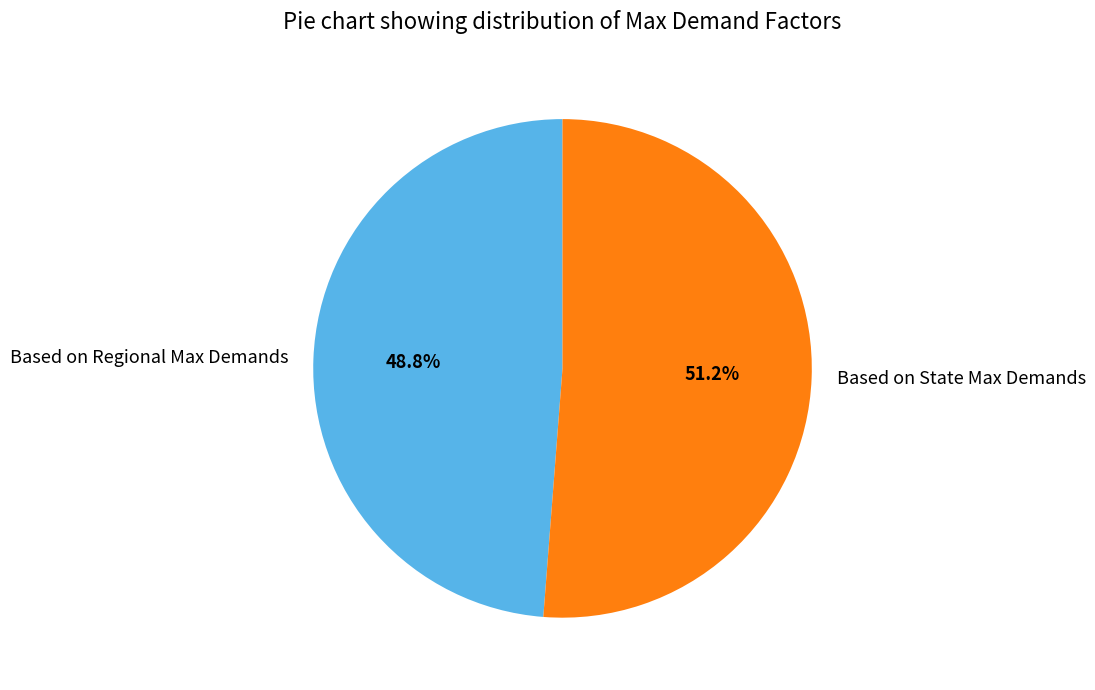

To the nearest percent, what is the combined percentage of Based on Regional Max Demands and Based on State Max Demands?

100%